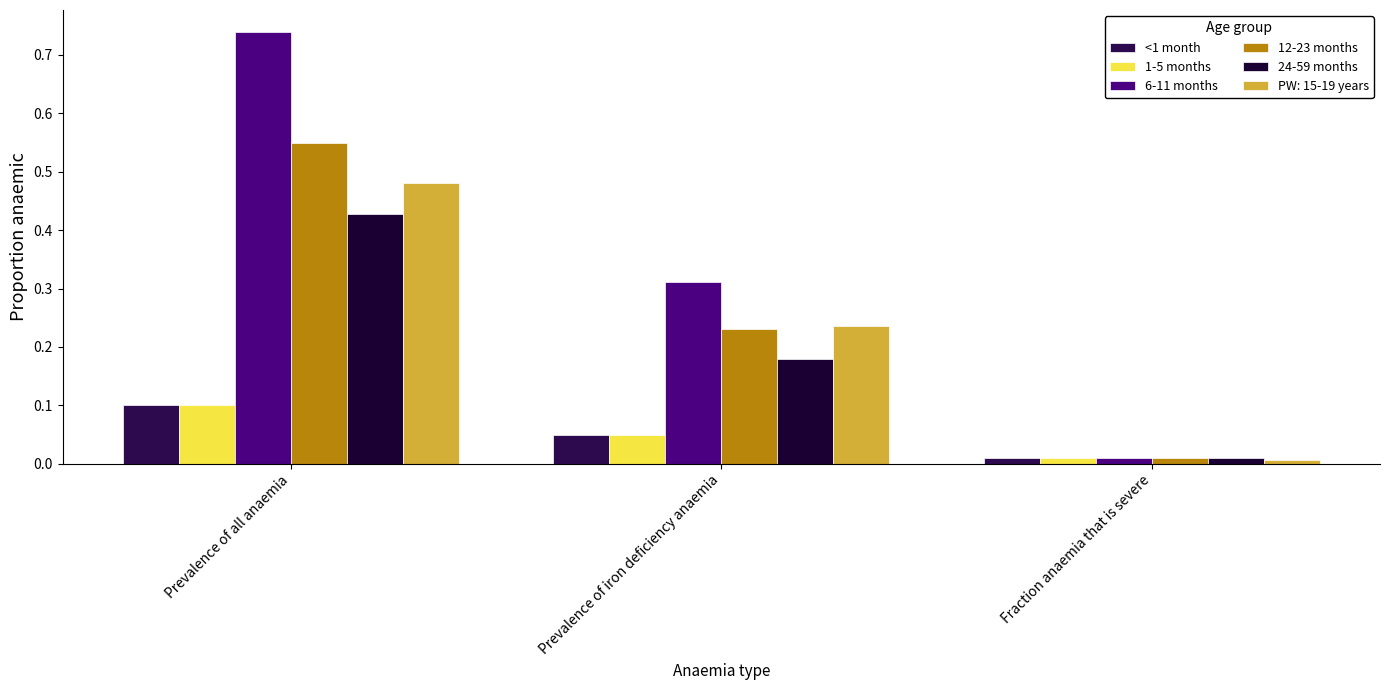

What are all the series names shown in the legend?

<1 month, 1-5 months, 6-11 months, 12-23 months, 24-59 months, PW: 15-19 years